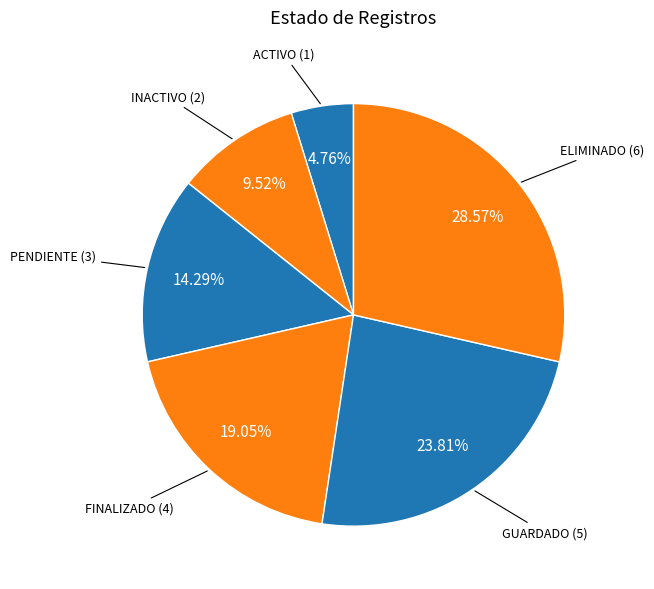

Which slice is the smallest?

ACTIVO